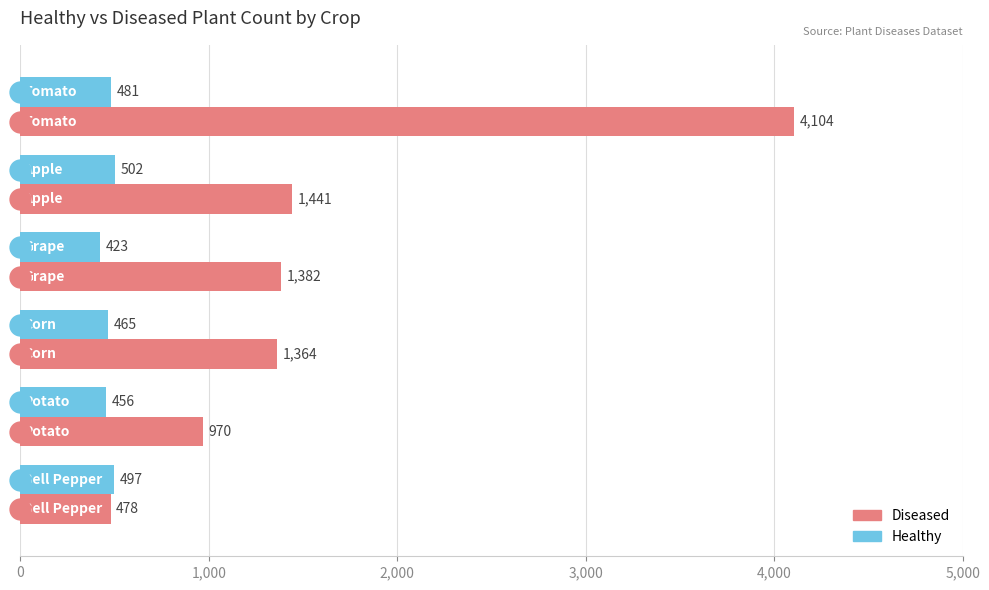

Which series has the widest spread of values?

Diseased